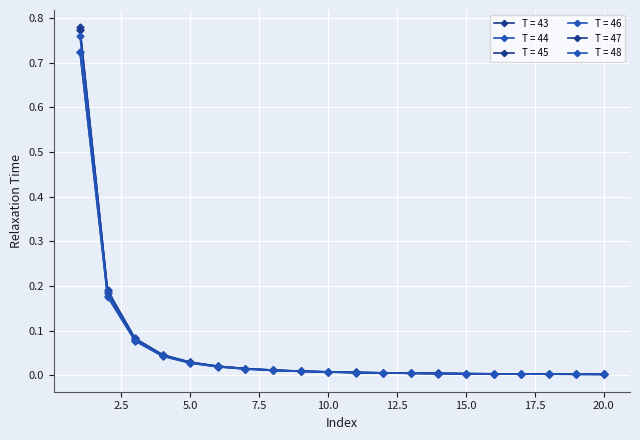

How many series are shown in this chart?

6